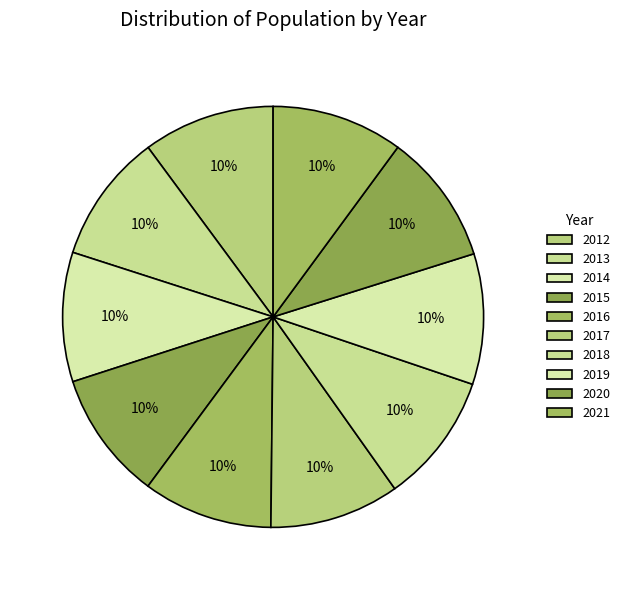

Is there a majority slice in this chart?

No